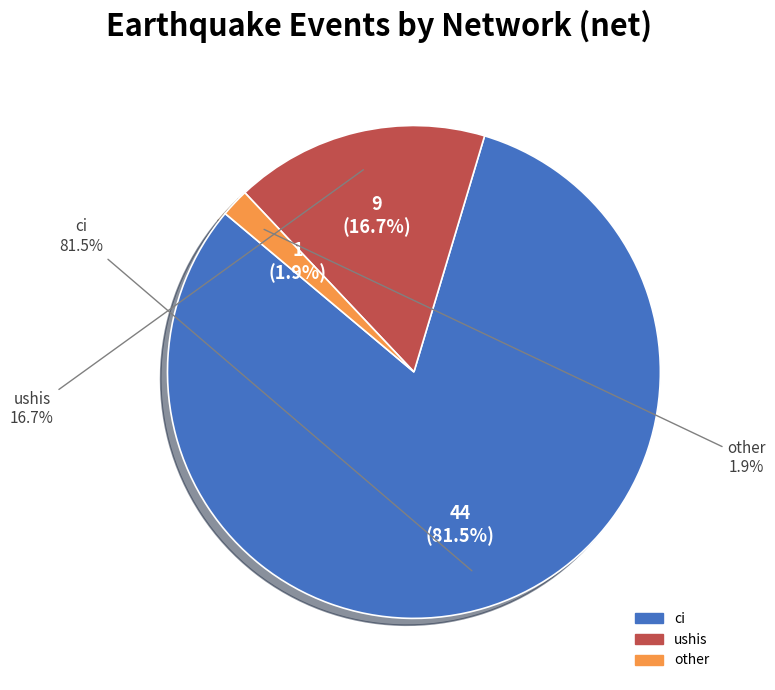

Which slice is the largest?

ci